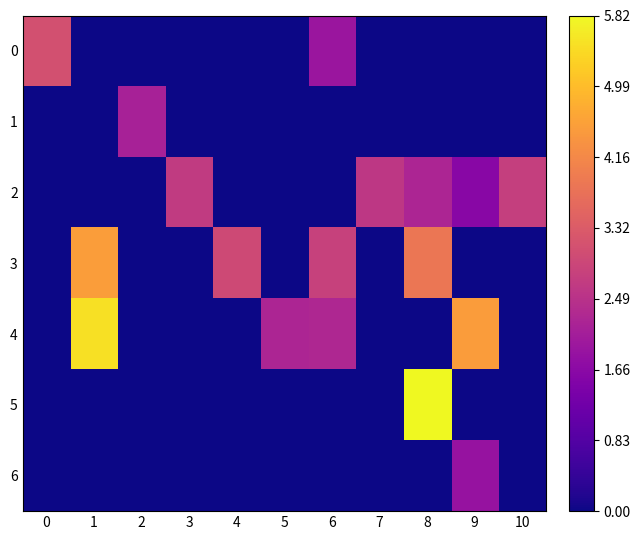

Reading left to right, what are all the values shown in this chart?

0: 0=3.1	1=0.0	2=0.0	3=0.0	4=0.0	5=0.0	6=1.9	7=0.0	8=0.0	9=0.0	10=0.0
1: 0=0.0	1=0.0	2=2.2	3=0.0	4=0.0	5=0.0	6=0.0	7=0.0	8=0.0	9=0.0	10=0.0
2: 0=0.0	1=0.0	2=0.0	3=2.7	4=0.0	5=0.0	6=0.0	7=2.6	8=2.2	9=1.6	10=2.8
3: 0=0.0	1=4.5	2=0.0	3=0.0	4=3.0	5=0.0	6=2.8	7=0.0	8=3.8	9=0.0	10=0.0
4: 0=0.0	1=5.5	2=0.0	3=0.0	4=0.0	5=2.2	6=2.3	7=0.0	8=0.0	9=4.5	10=0.0
5: 0=0.0	1=0.0	2=0.0	3=0.0	4=0.0	5=0.0	6=0.0	7=0.0	8=5.8	9=0.0	10=0.0
6: 0=0.0	1=0.0	2=0.0	3=0.0	4=0.0	5=0.0	6=0.0	7=0.0	8=0.0	9=1.9	10=0.0